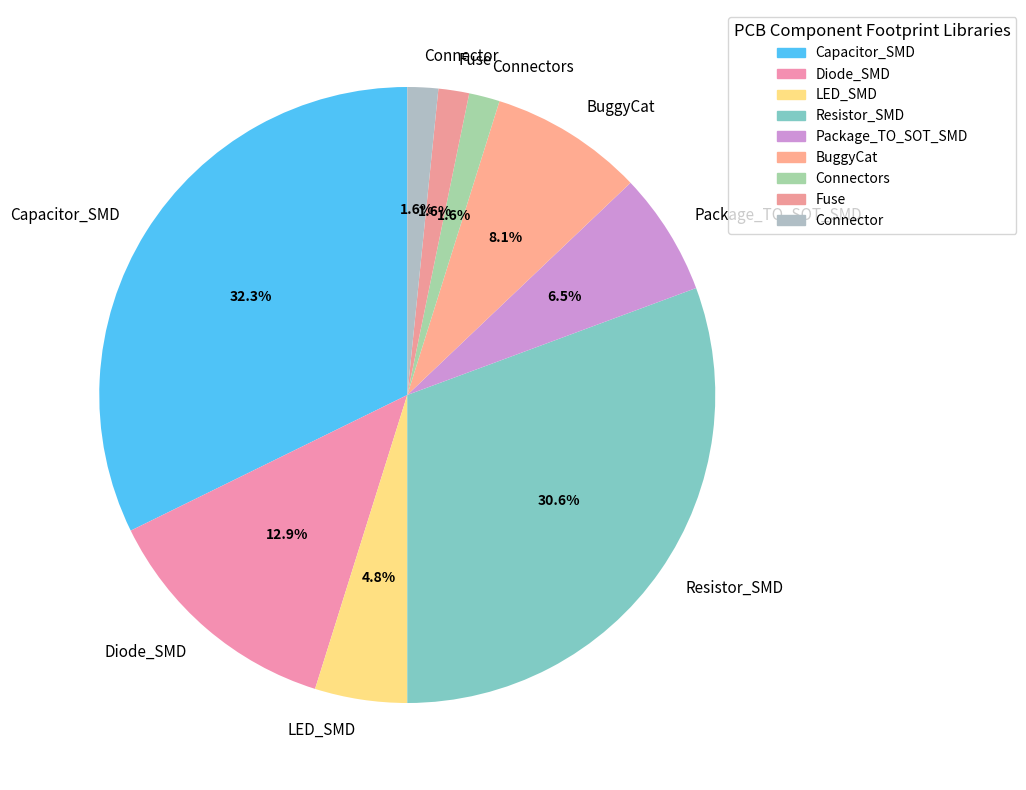

What is the largest slice in the pie chart?

Capacitor_SMD